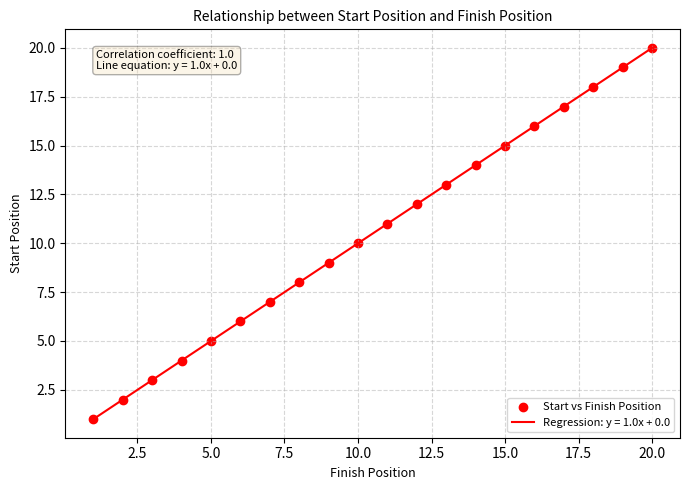

What is the difference between the maximum and minimum values?

19